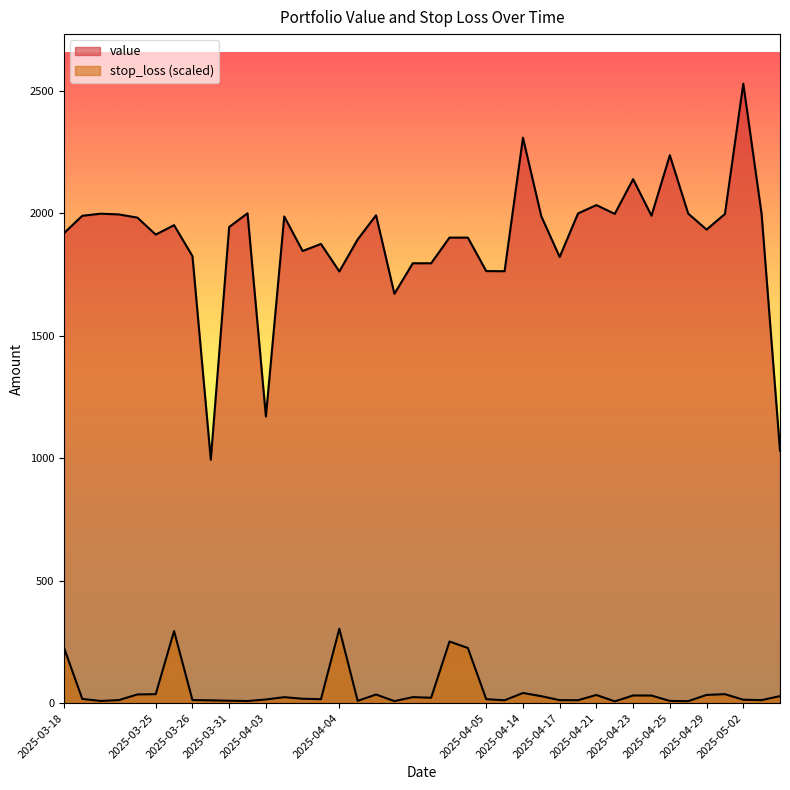

How many lines are shown in the chart?

2